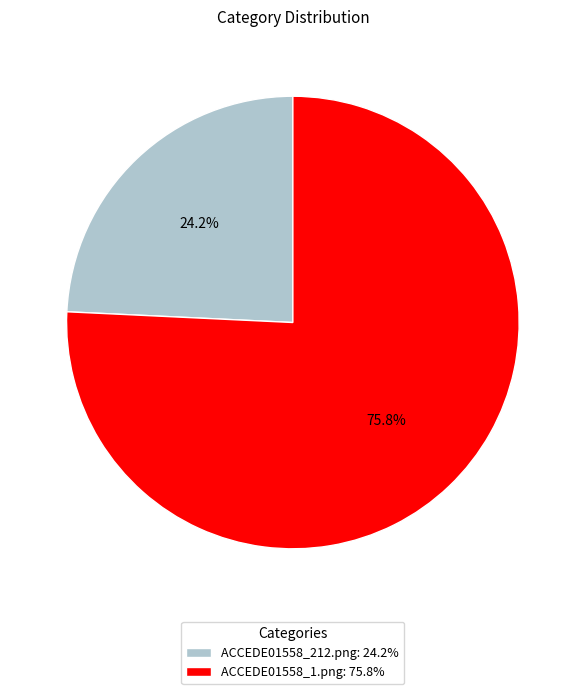

Is there a majority slice in this chart?

Yes